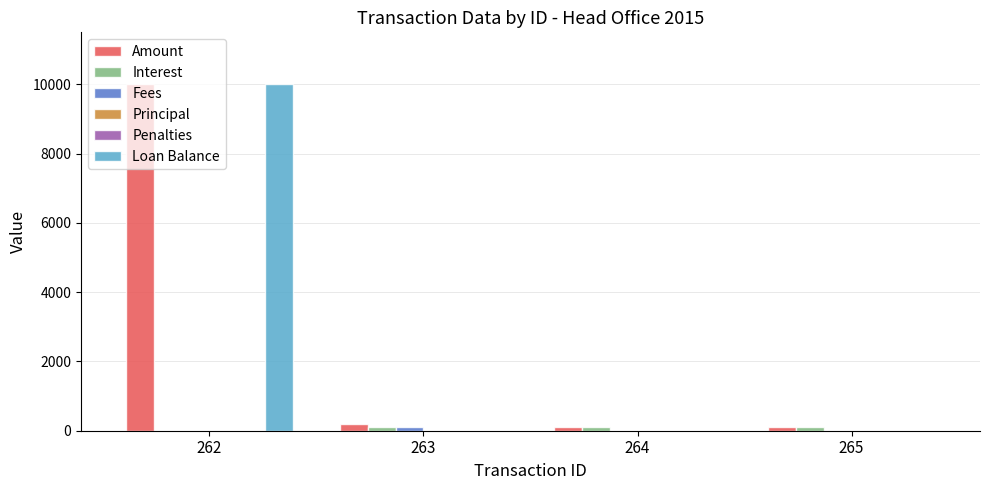

Rank the series by their maximum value, from highest to lowest.

Amount, Loan Balance, Interest, Fees, Principal, Penalties